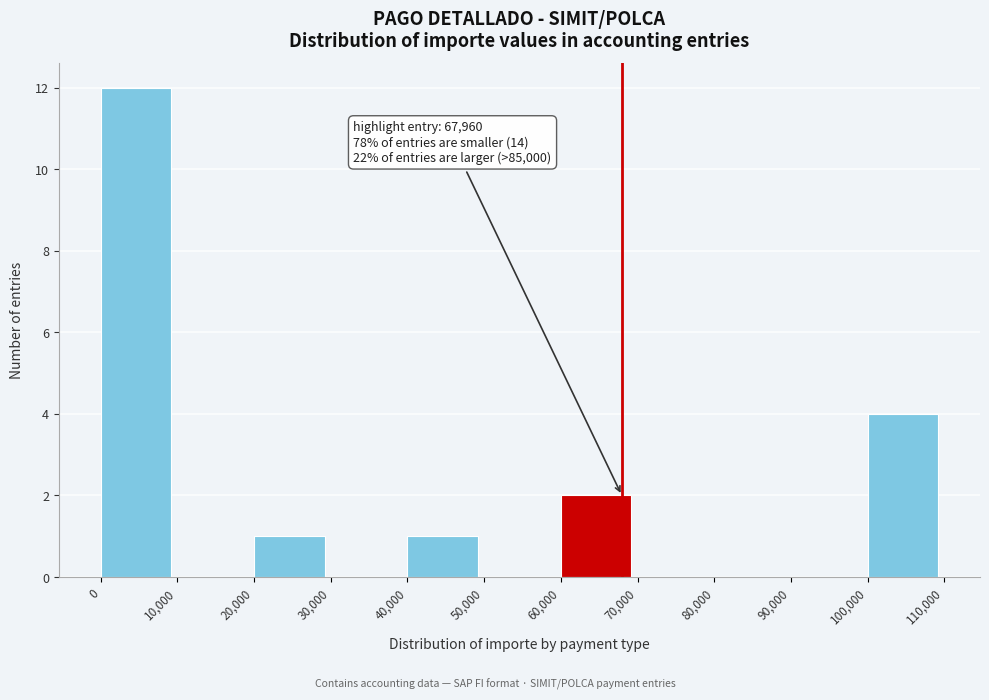

Which range on the x-axis has the tallest bar?

0 to 10,000